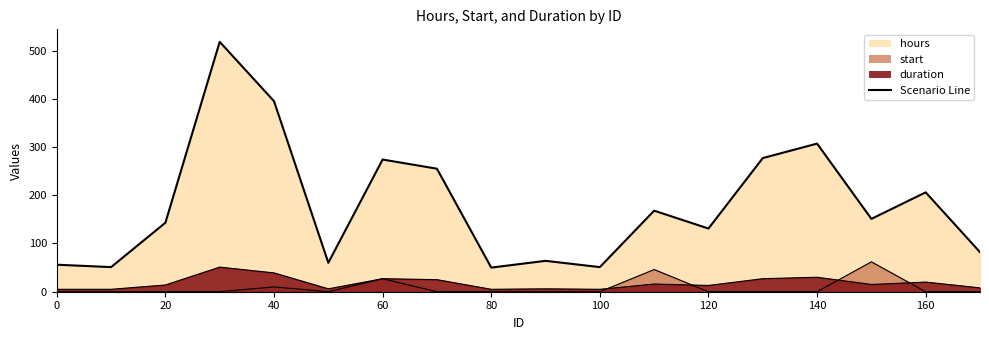

Reading left to right, extract all data points from this chart.

hours: 56	51	143	518	395	60	274	255	50	64	51	168	131	277	307	151	206	82
start: 0	0	0	0	10	0	27	0	0	0	0	46	0	0	0	62	0	0
duration: 5	5	14	51	39	6	27	25	5	6	5	16	13	27	30	15	20	8